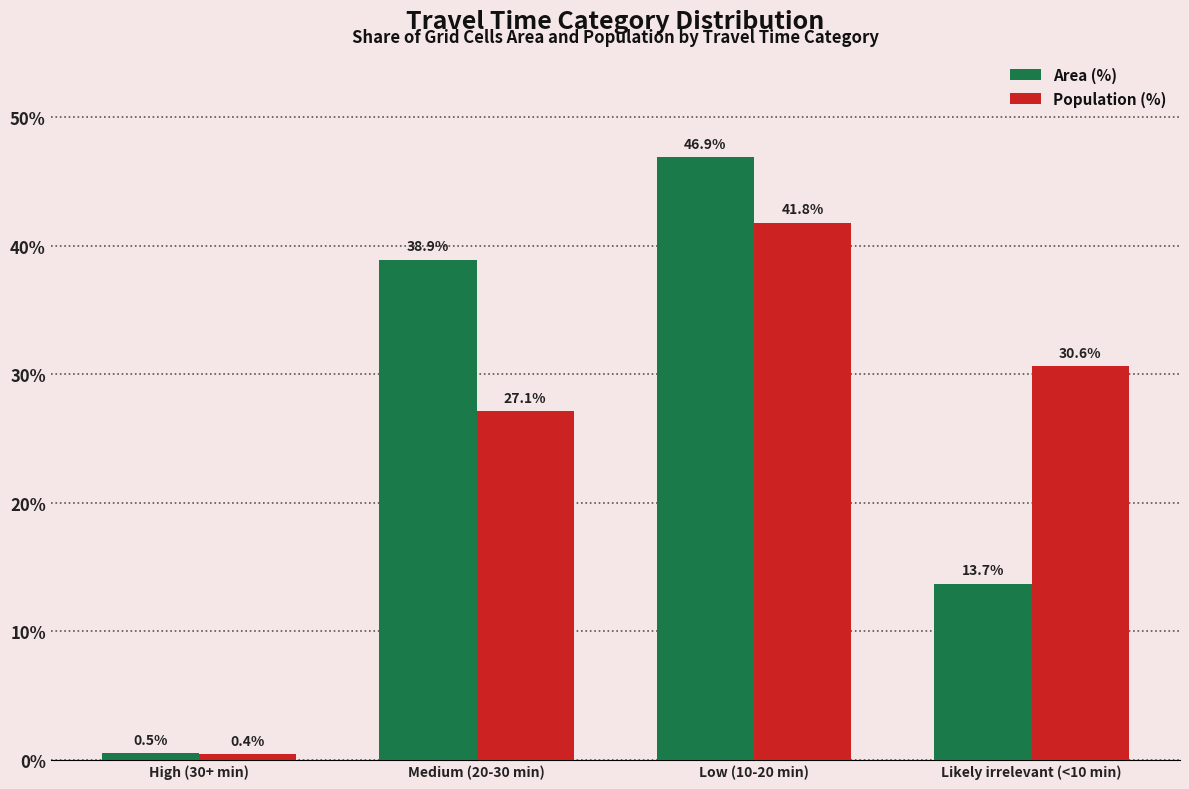

Is the value of Population (%) at Medium (20-30 min) greater than the value of Area (%) at Likely irrelevant (<10 min)?

Yes